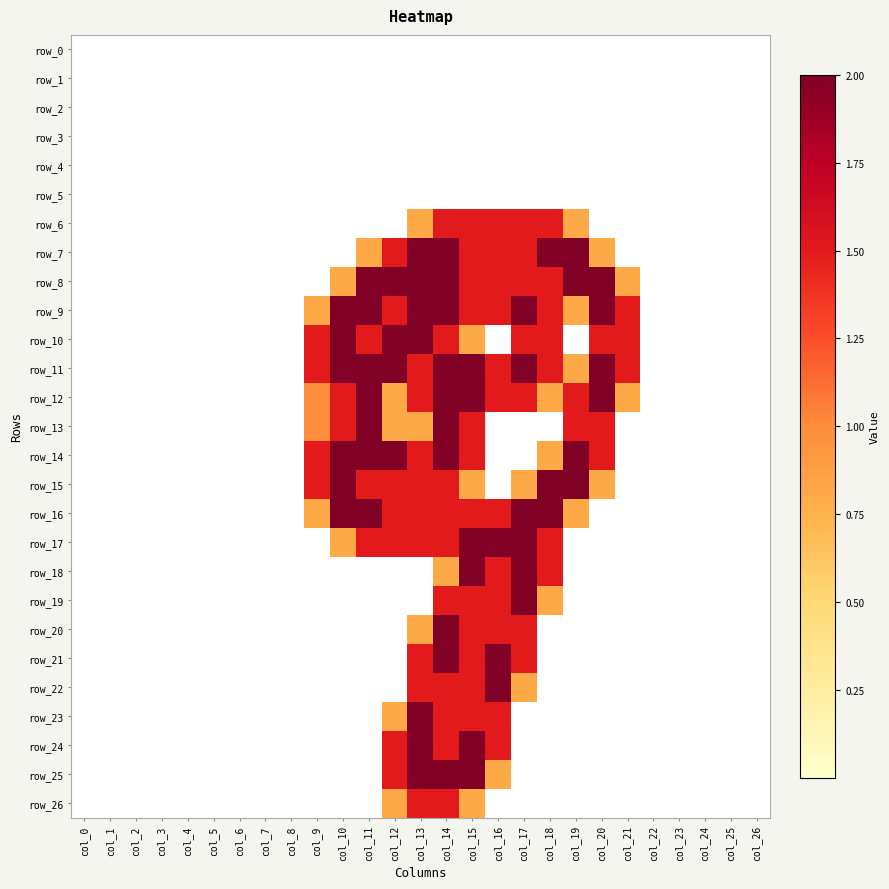

What is the spread (max minus min) of values at col_12?

2.0